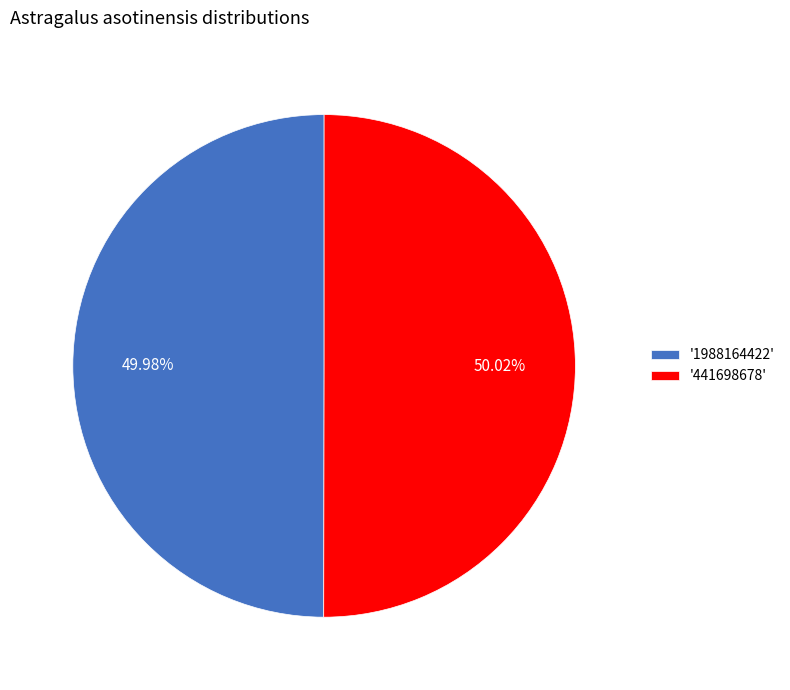

Combined, do '1988164422' and '441698678' account for over 50%?

Yes